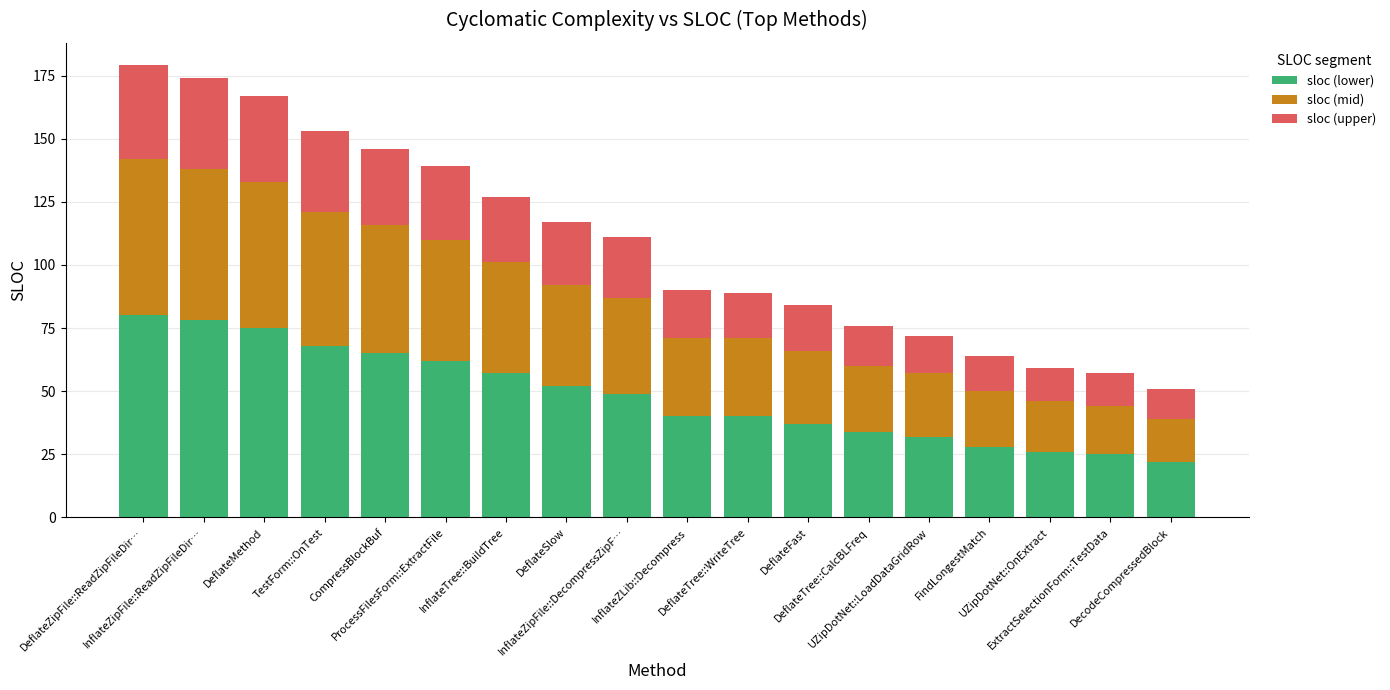

What is the minimum value for sloc (lower)?

22